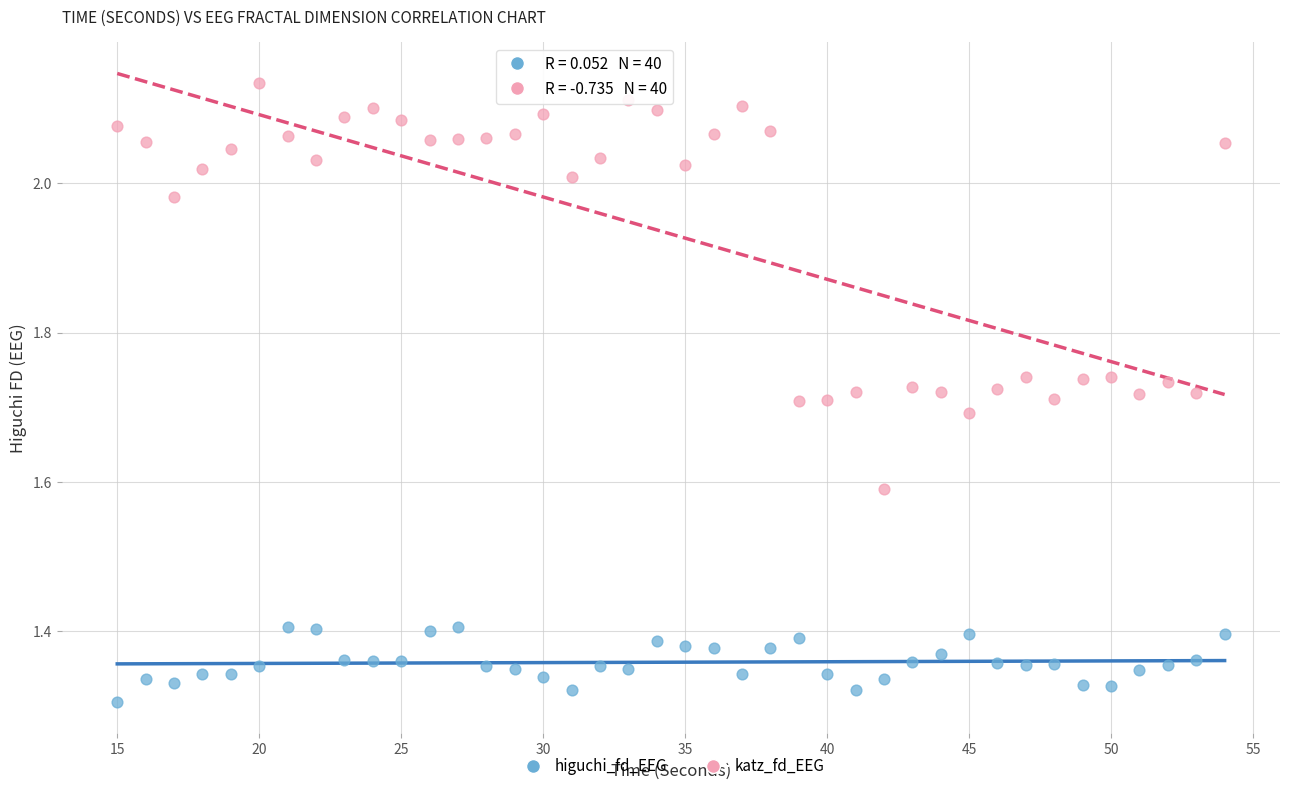

Which series has the widest spread of Y values?

katz_fd_EEG